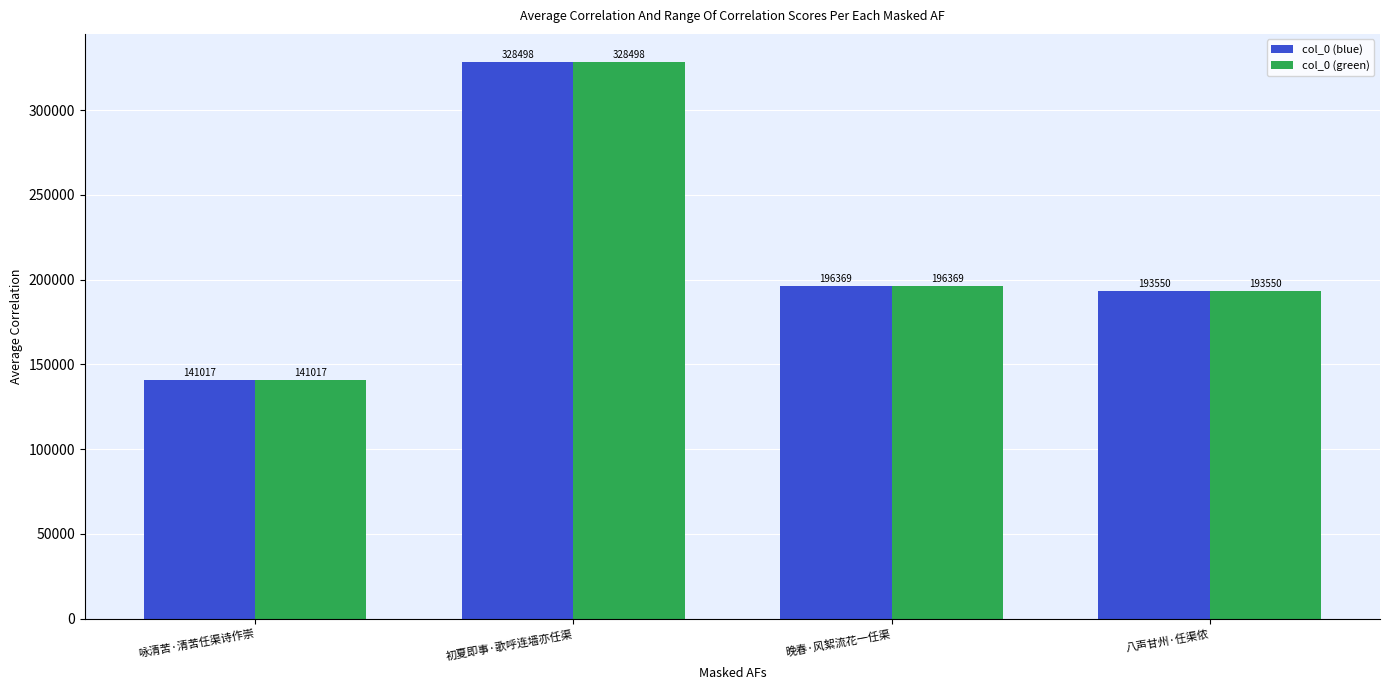

What position from the right is 初夏即事·歌呼连墙亦任渠?

3